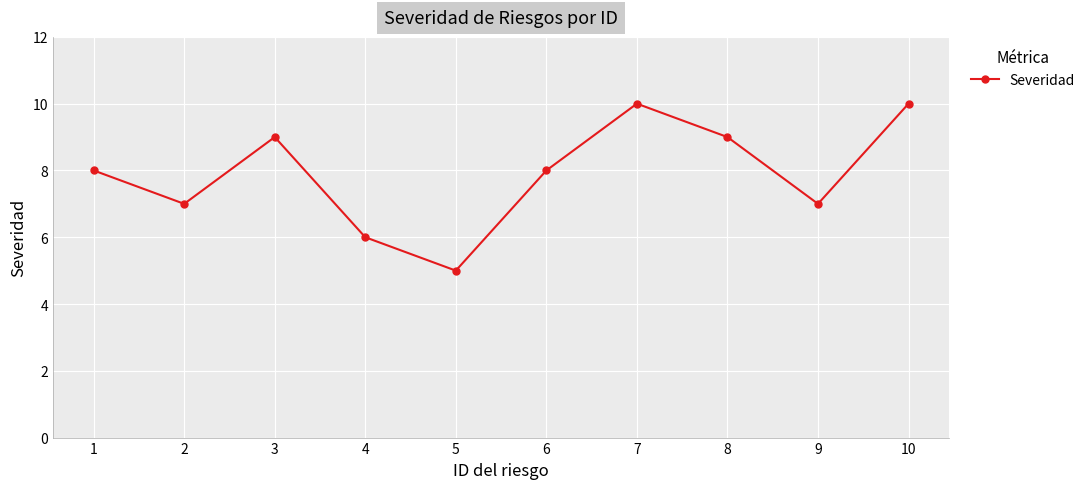

Count the number of data series in this chart.

1